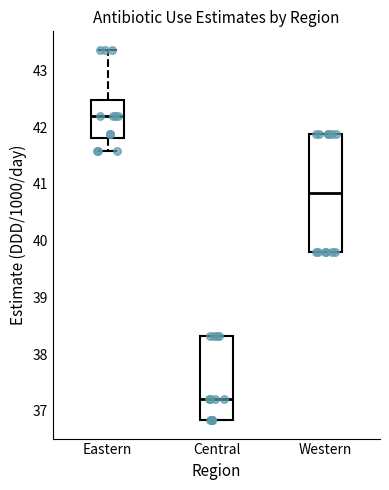

Which box's median line is the lowest?

Central